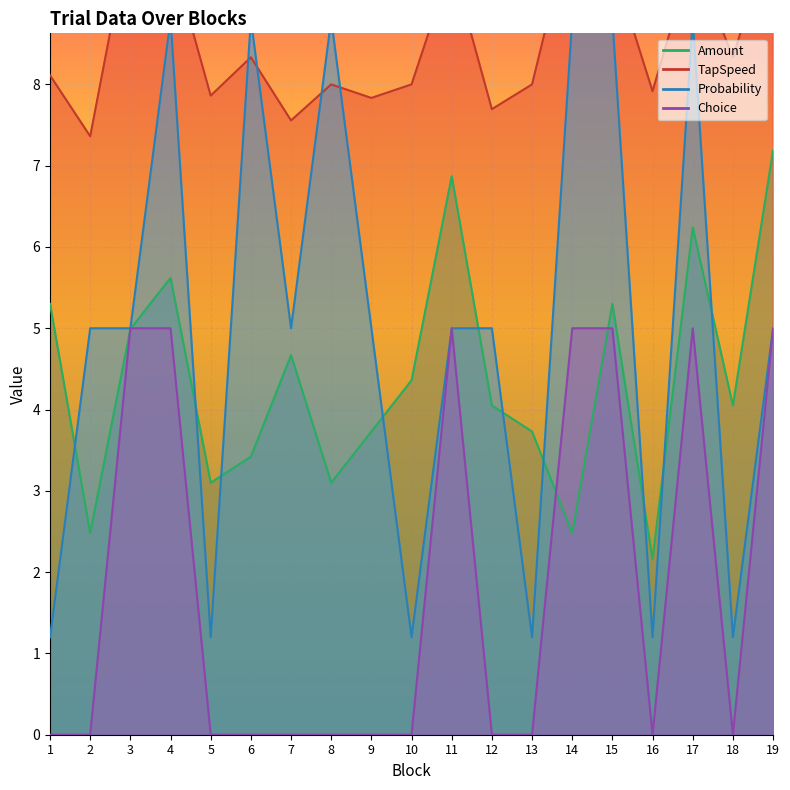

How many times do Amount and Choice cross each other?

4